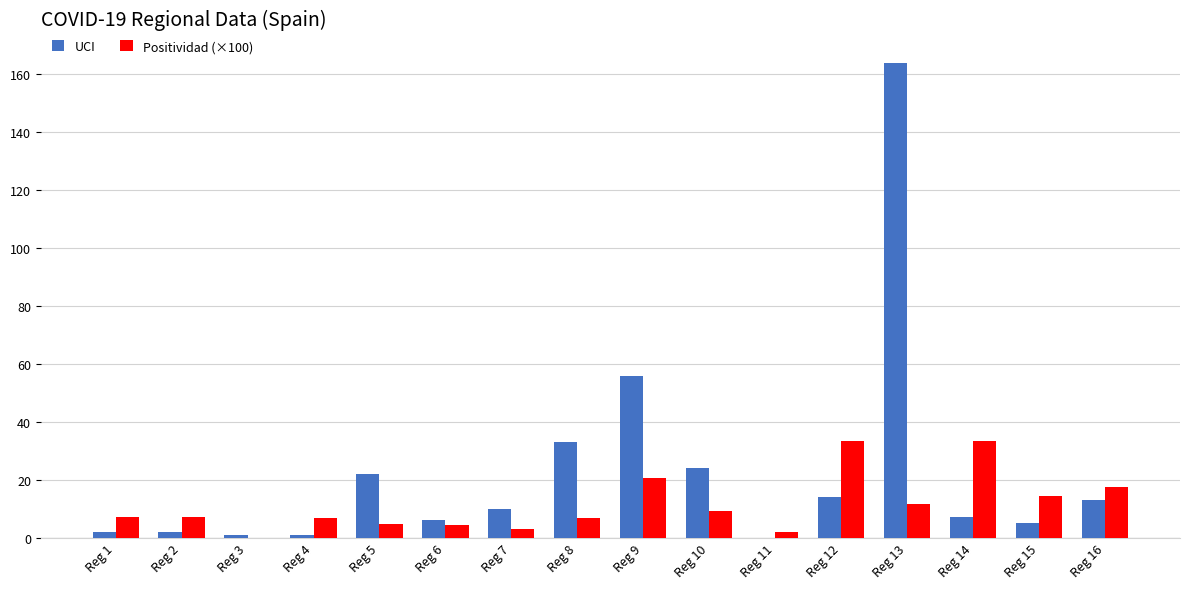

At which label is UCI closest to 82?

Reg 9